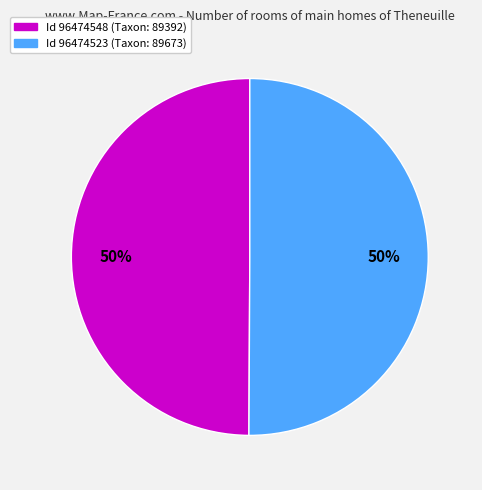

To the nearest percent, what is the average slice percentage?

50%